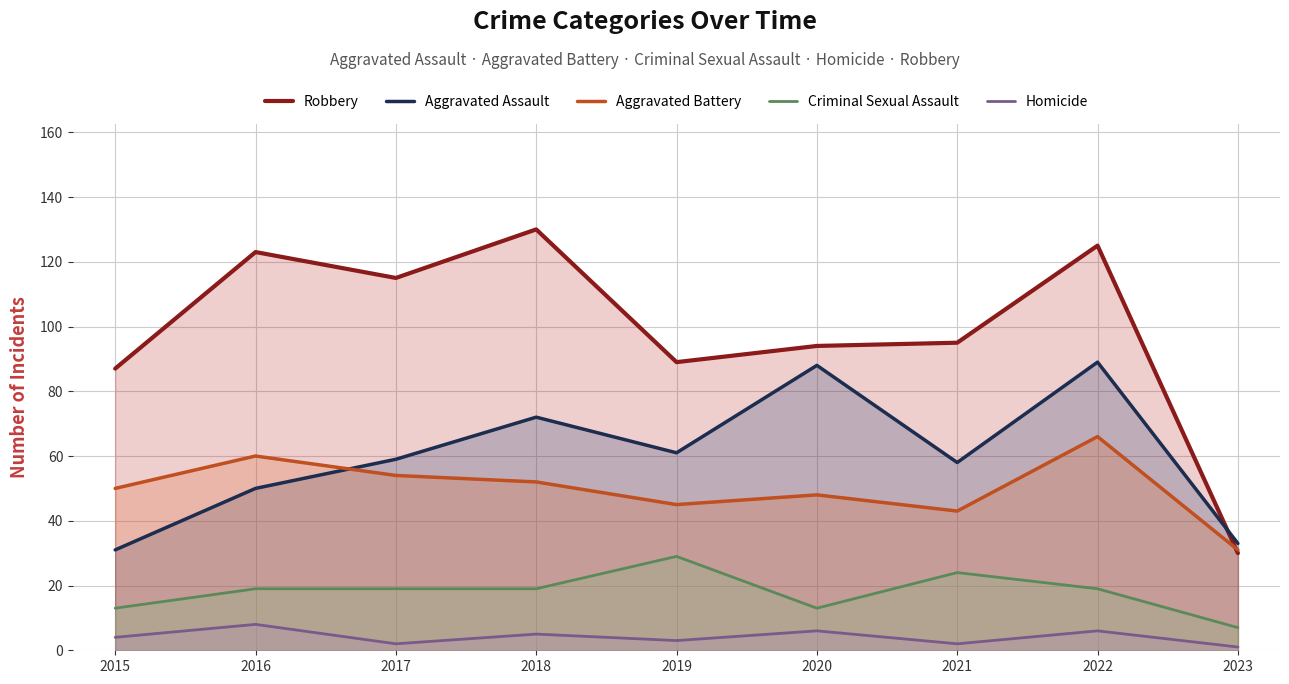

Where does the Aggravated Assault series first go above 59?

2018